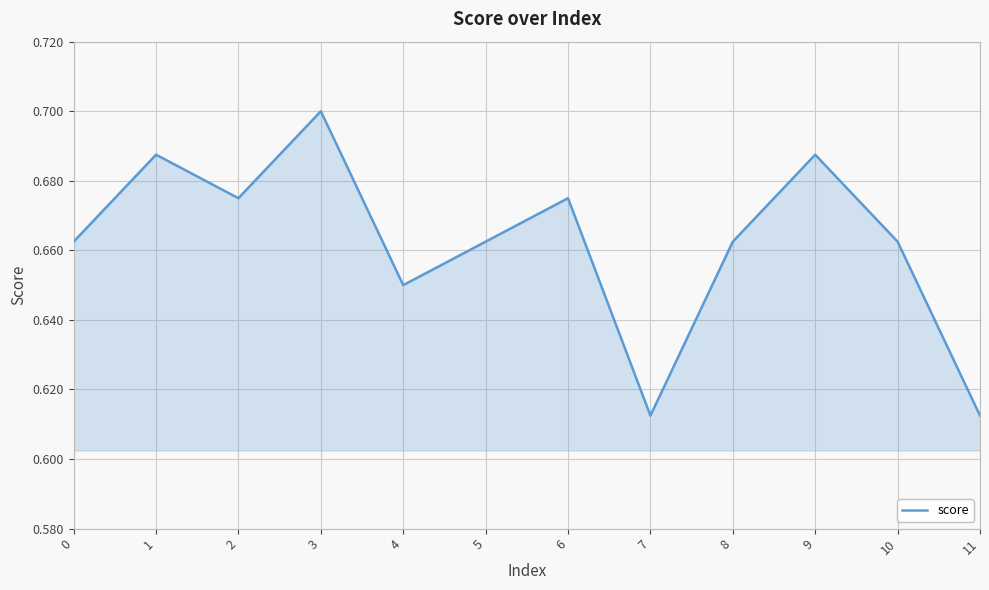

The chart shows a value of 0.2 at 3. True or false?

False